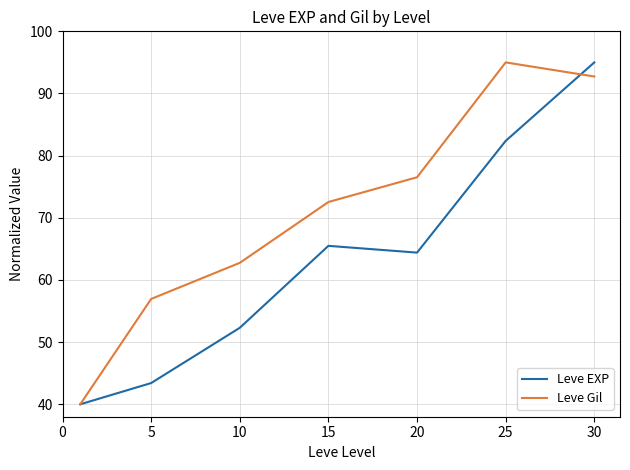

Reading left to right, extract all data points from this chart.

Leve EXP: 40.0	43.4	52.3	65.5	64.4	82.4	95.0
Leve Gil: 40.0	56.9	62.8	72.5	76.5	95.0	92.7